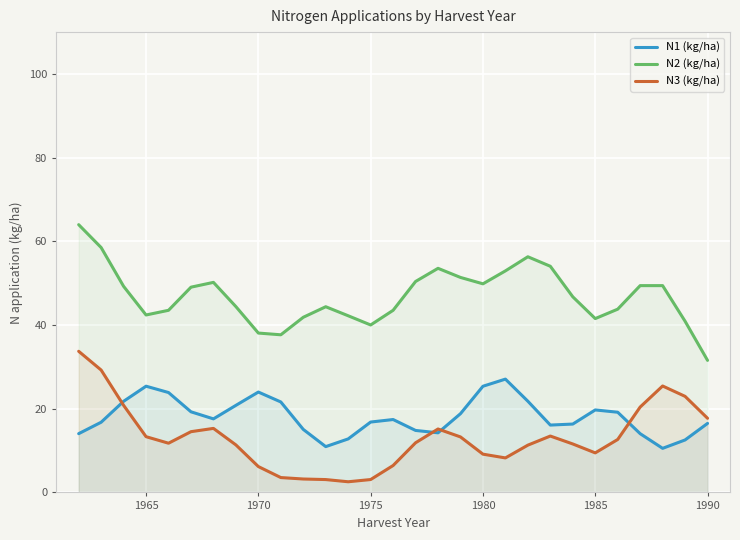

How many values in the N1 (kg/ha) series exceed 17?

15